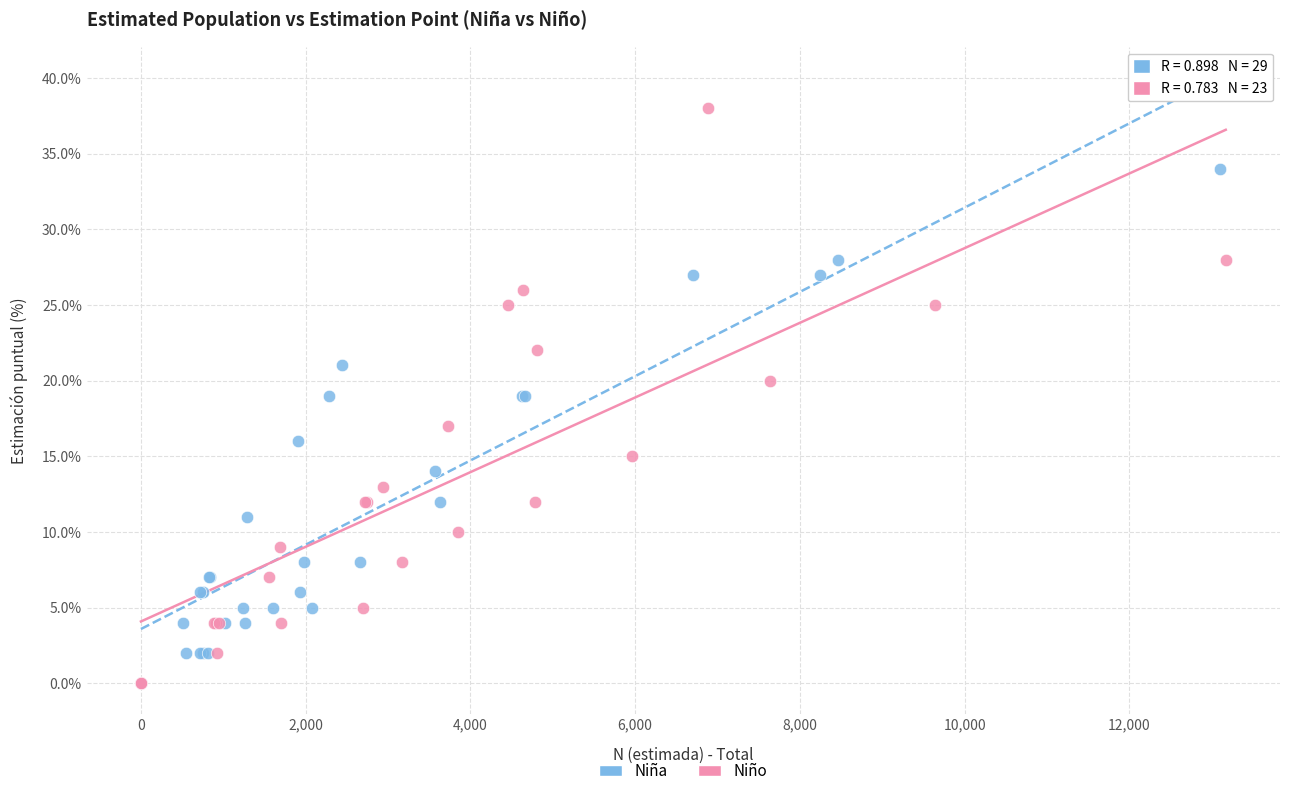

Which series reaches the maximum Y coordinate?

Niño